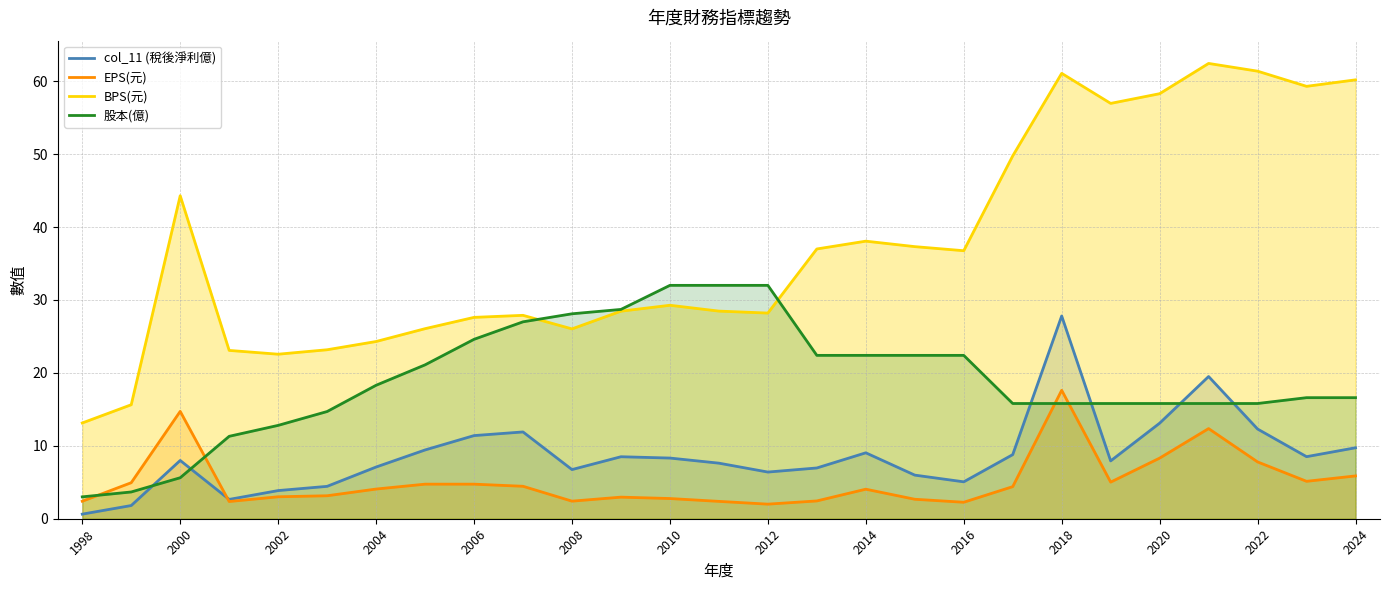

What is the spread (max minus min) of values at 2006?

22.9